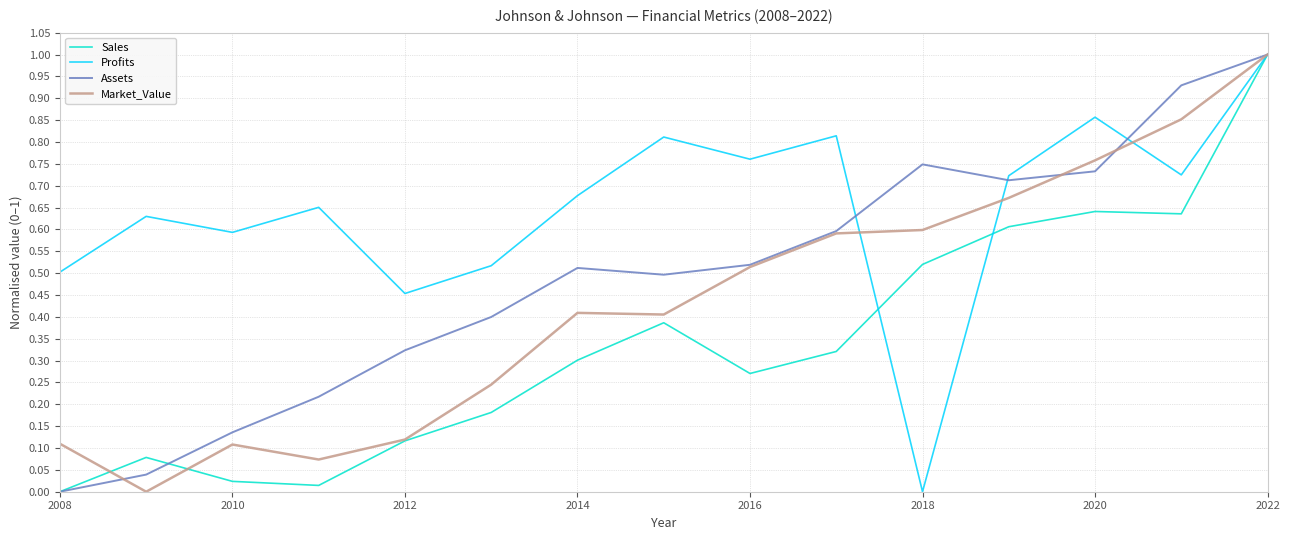

List the series in order of their overall mean, highest first.

Profits, Assets, Market_Value, Sales